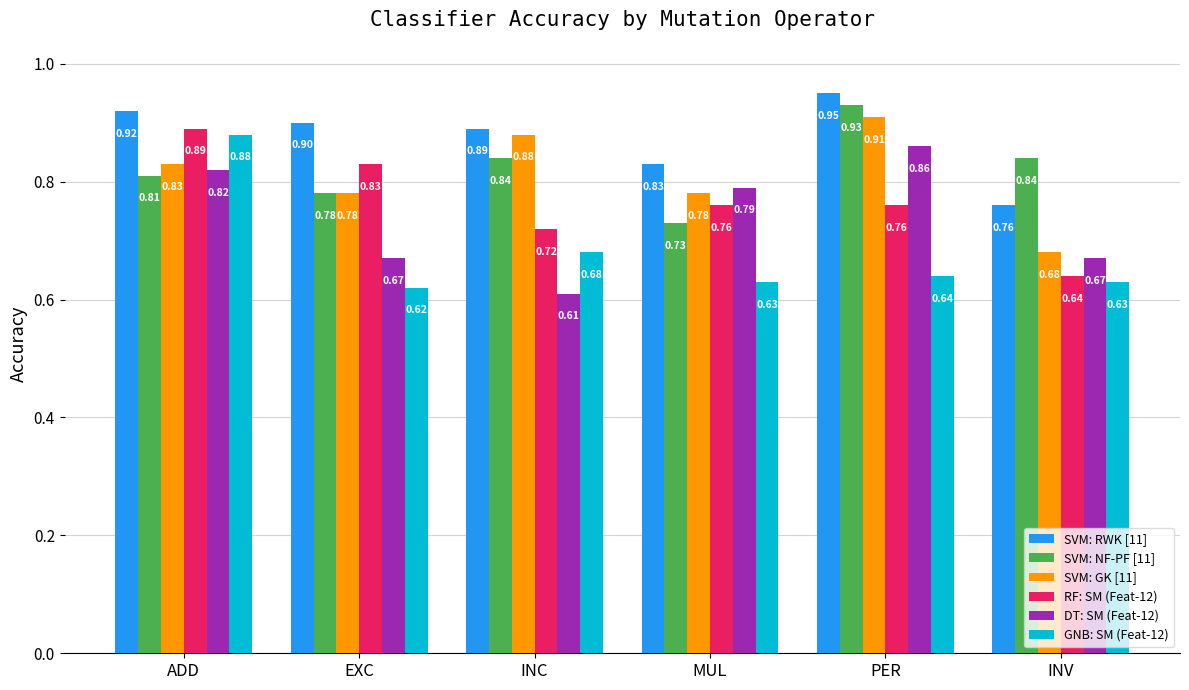

What is the label of the 5th bar from the left?

PER